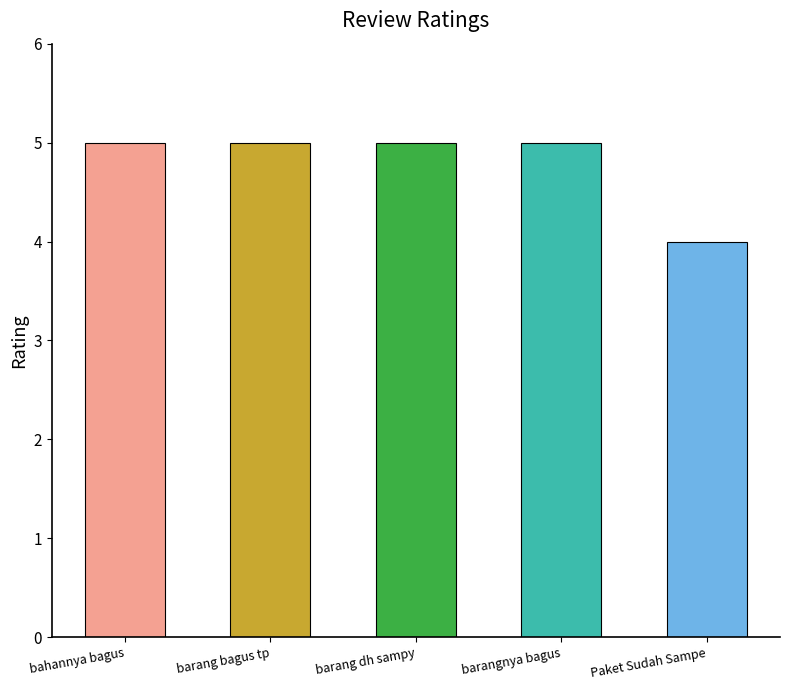

How many data points are less than 5?

1